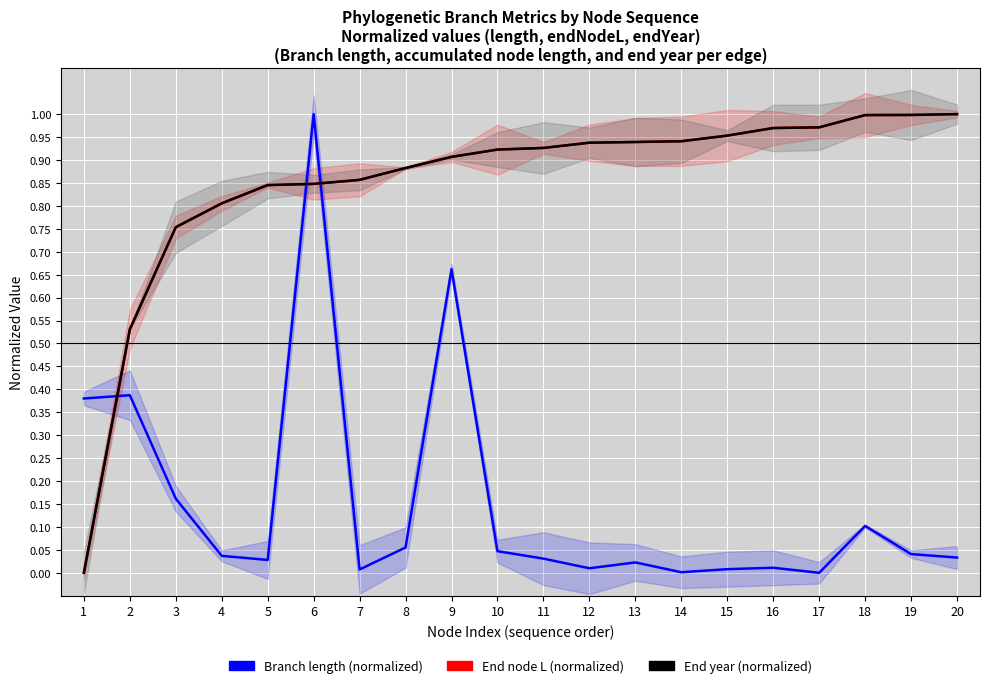

How many data points in End node L (normalized) are above 0?

19